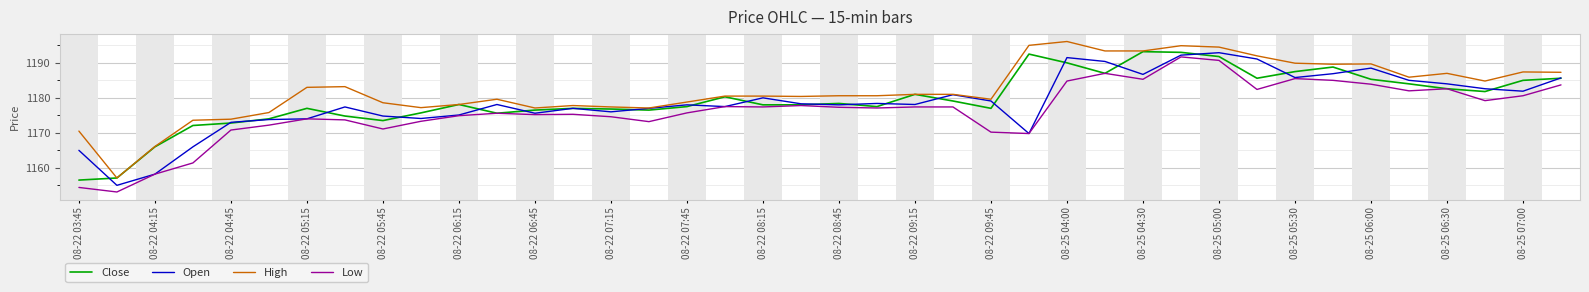

Which series has the largest total across all categories?

High